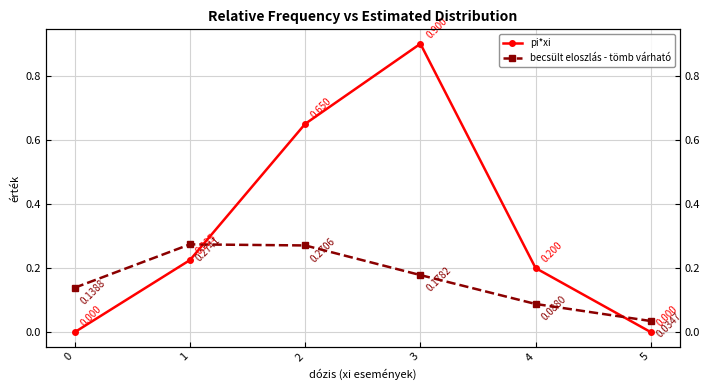

What is the value of the pi*xi point at the 3rd from the left?

0.7